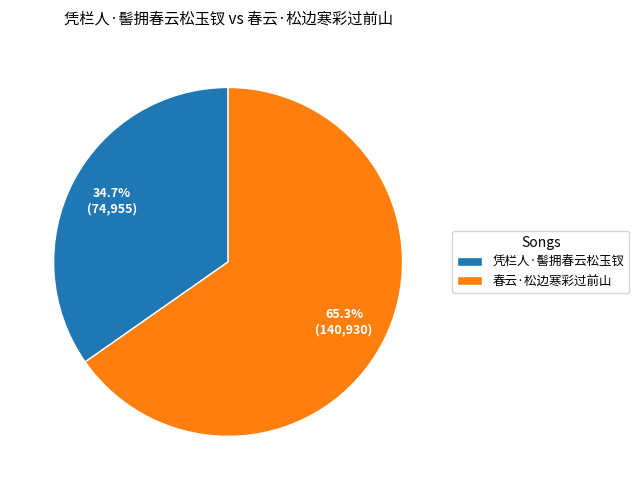

Combined, what portion of the pie is 春云·松边寒彩过前山 and 凭栏人·髻拥春云松玉钗?

100.0%